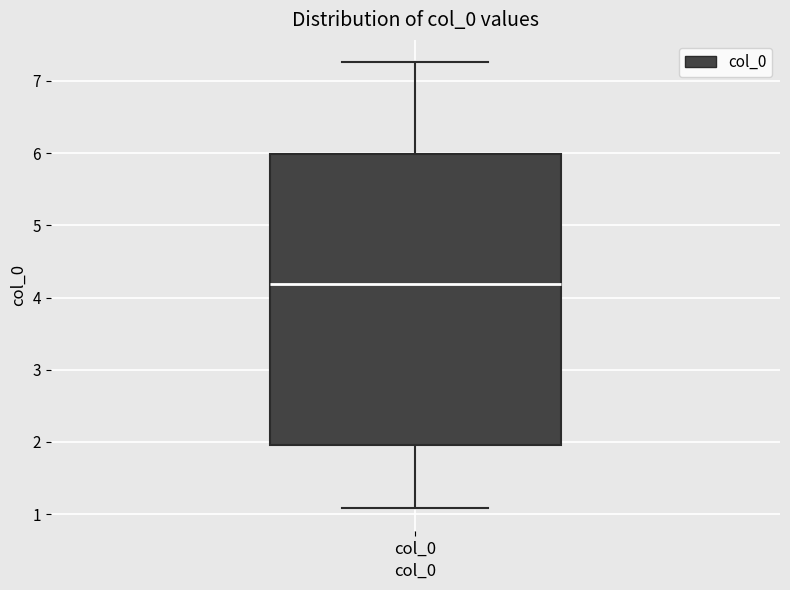

Transcribe this box plot: give where the median line is, the range the box spans, and where the two whiskers end, as read against the y-axis. The values are not printed on the chart, so give them approximately, as read against the axis.

median 4.2, box 2.0 to 6.0, whiskers 1.1 to 7.3